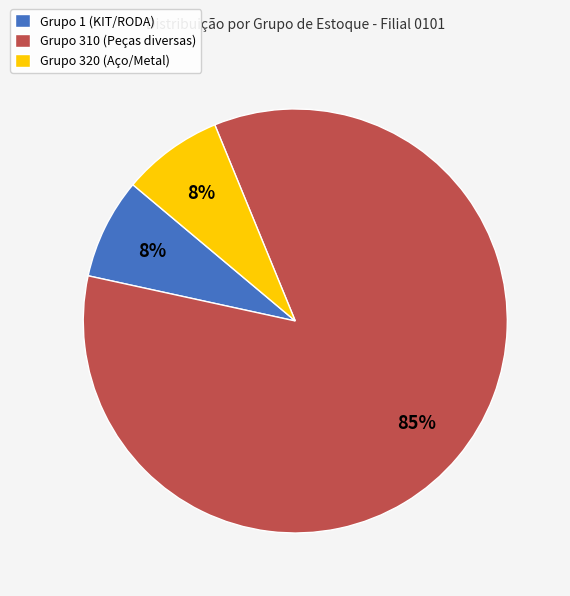

True or false: Grupo 1 (KIT/RODA) accounts for 8% of the total.

True